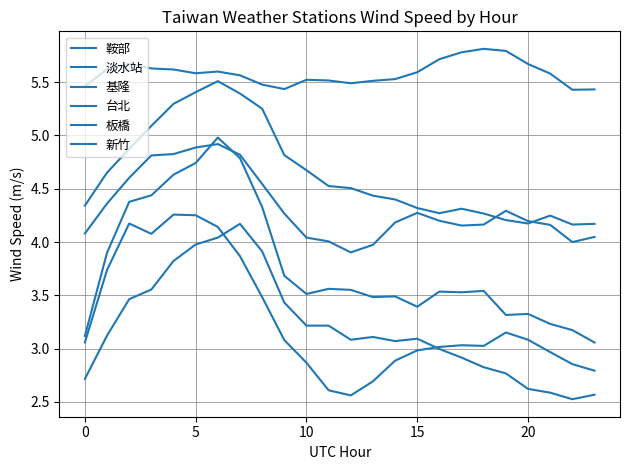

Which series has the largest range (max minus min)?

台北